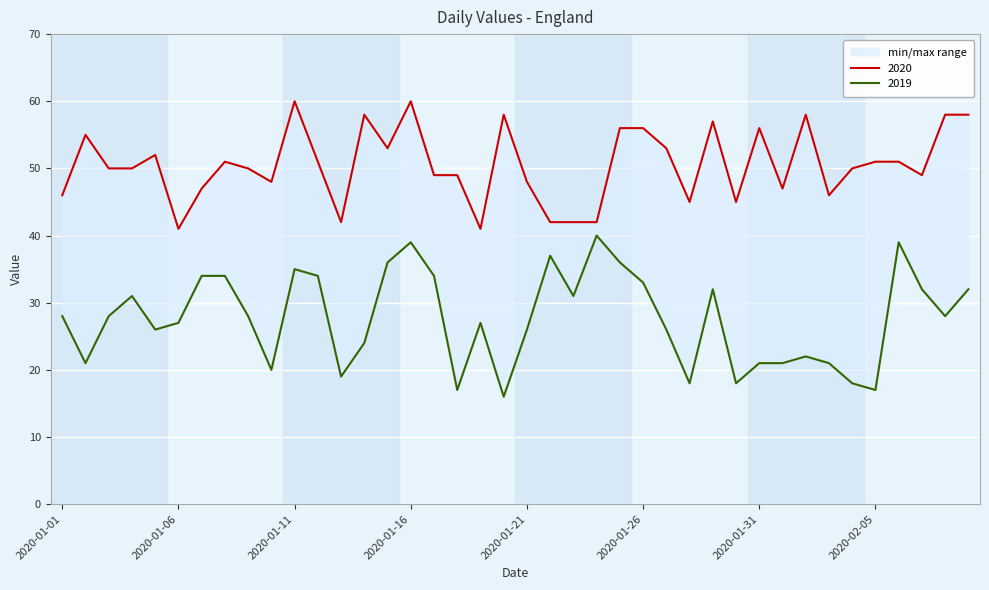

What is the difference between the highest and lowest values at 2020-01-04?

19